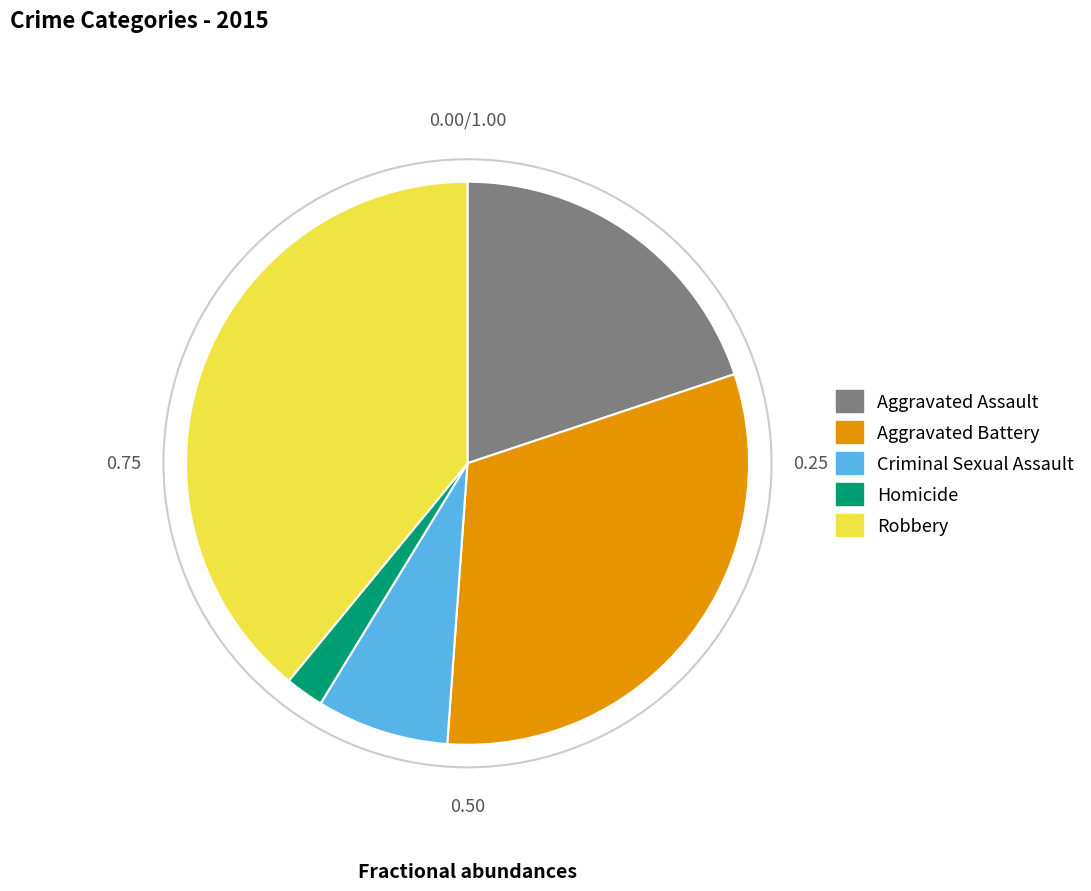

Which category has the smallest portion of the pie?

Homicide